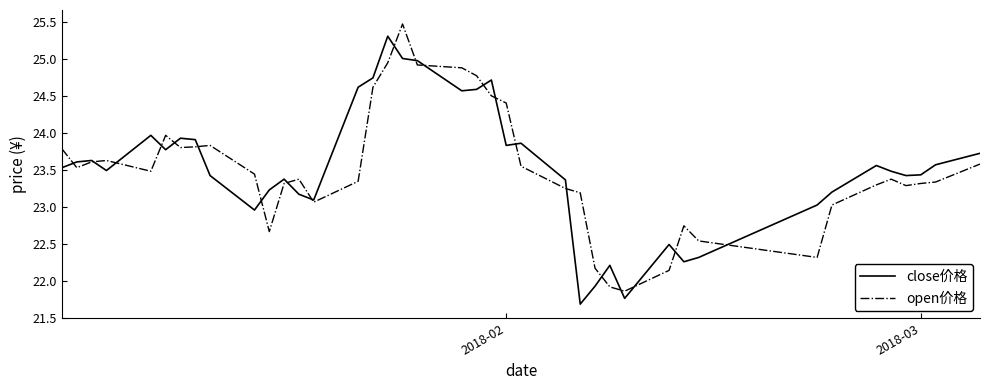

What is the minimum value for open价格?

21.9